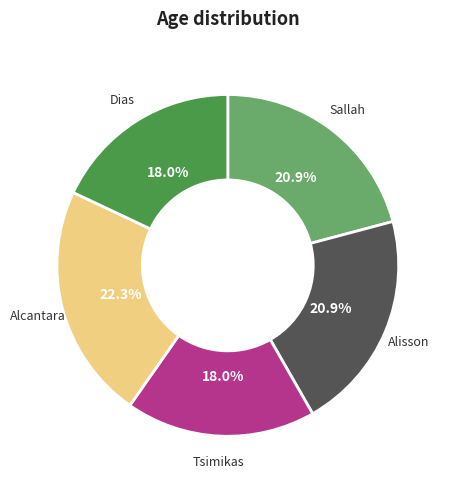

How many slices are in this pie chart?

5